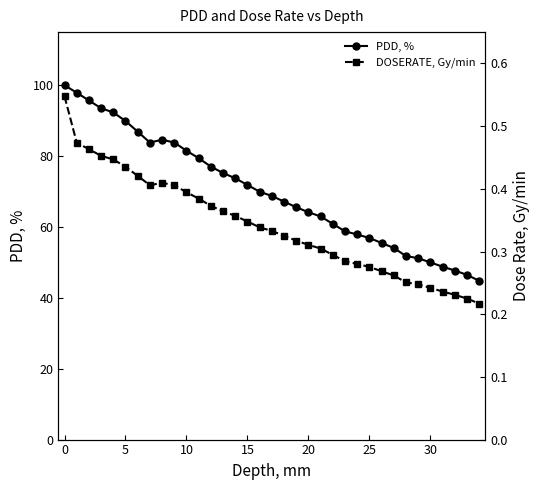

How many DOSERATE, Gy/min values are between 0 and 1?

35